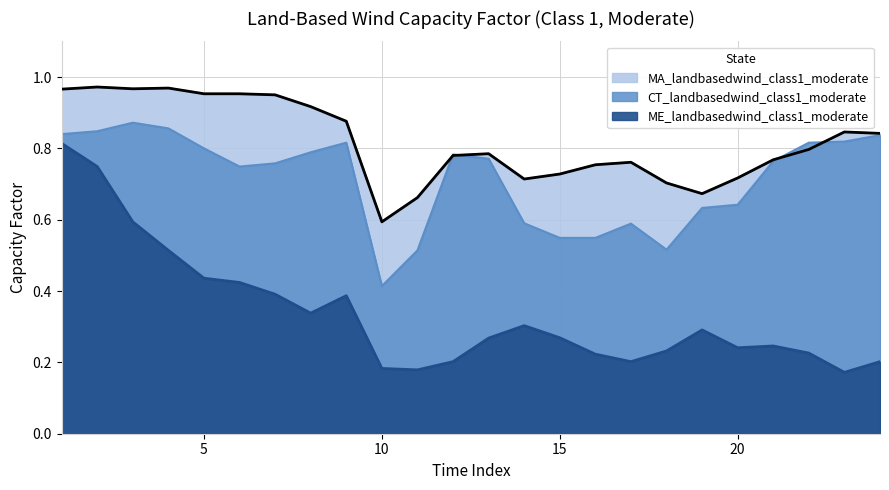

Reading right to left, transcribe all the data shown in this chart.

MA_landbasedwind_class1_moderate: 24=0.8	23=0.8	22=0.8	21=0.8	20=0.7	19=0.7	18=0.7	17=0.8	16=0.8	15=0.7	14=0.7	13=0.8	12=0.8	11=0.7	10=0.6	9=0.9	8=0.9	7=0.9	6=1.0	5=1.0	4=1.0	3=1.0	2=1.0	1=1.0
CT_landbasedwind_class1_moderate: 24=0.8	23=0.8	22=0.8	21=0.8	20=0.6	19=0.6	18=0.5	17=0.6	16=0.5	15=0.5	14=0.6	13=0.8	12=0.8	11=0.5	10=0.4	9=0.8	8=0.8	7=0.8	6=0.7	5=0.8	4=0.9	3=0.9	2=0.8	1=0.8
ME_landbasedwind_class1_moderate: 24=0.2	23=0.2	22=0.2	21=0.2	20=0.2	19=0.3	18=0.2	17=0.2	16=0.2	15=0.3	14=0.3	13=0.3	12=0.2	11=0.2	10=0.2	9=0.4	8=0.3	7=0.4	6=0.4	5=0.4	4=0.5	3=0.6	2=0.7	1=0.8